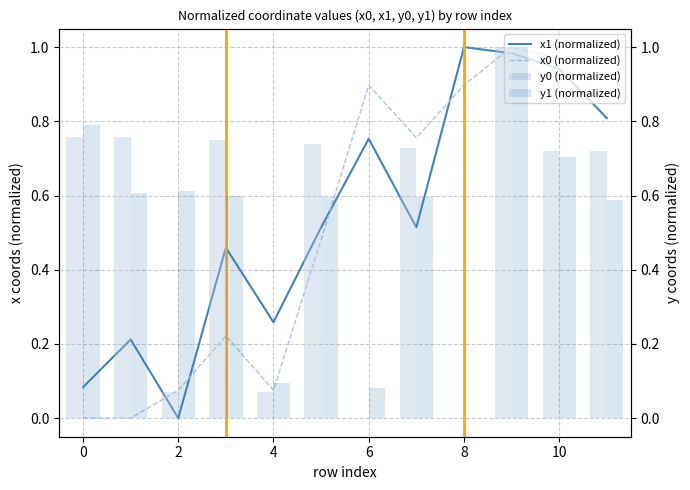

Rank the series by their maximum value, from lowest to highest.

x1 (normalized), x0 (normalized), y0 (normalized), y1 (normalized)